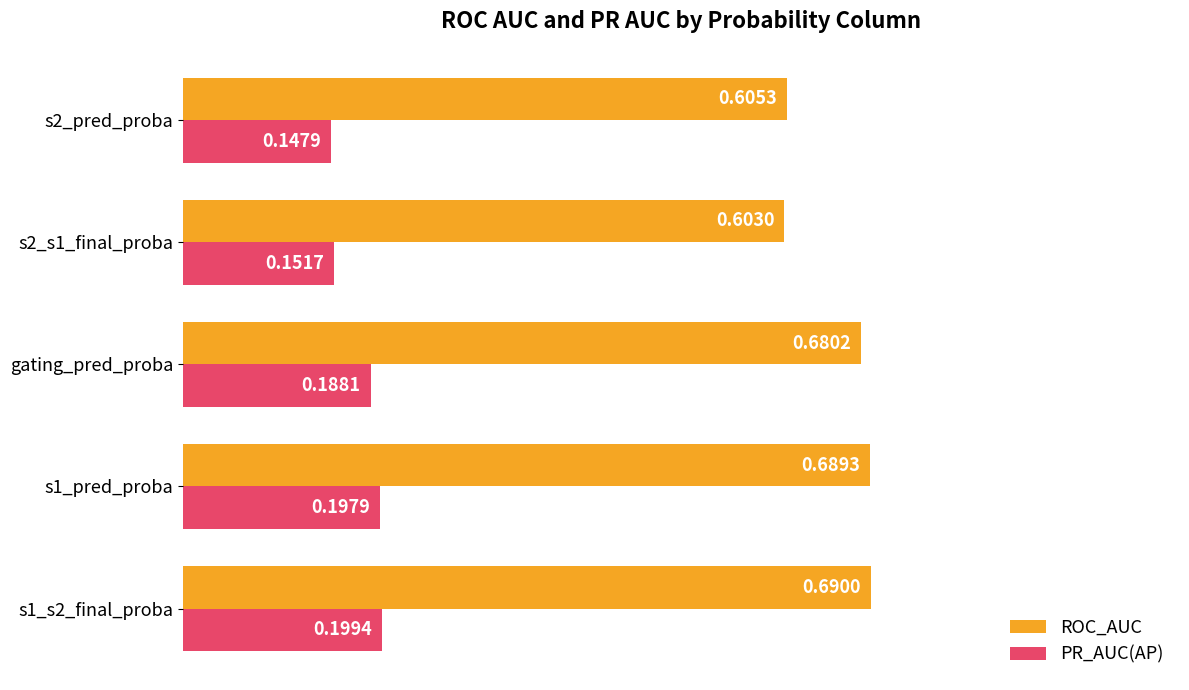

At which category is the sum across all series the highest?

s1_s2_final_proba